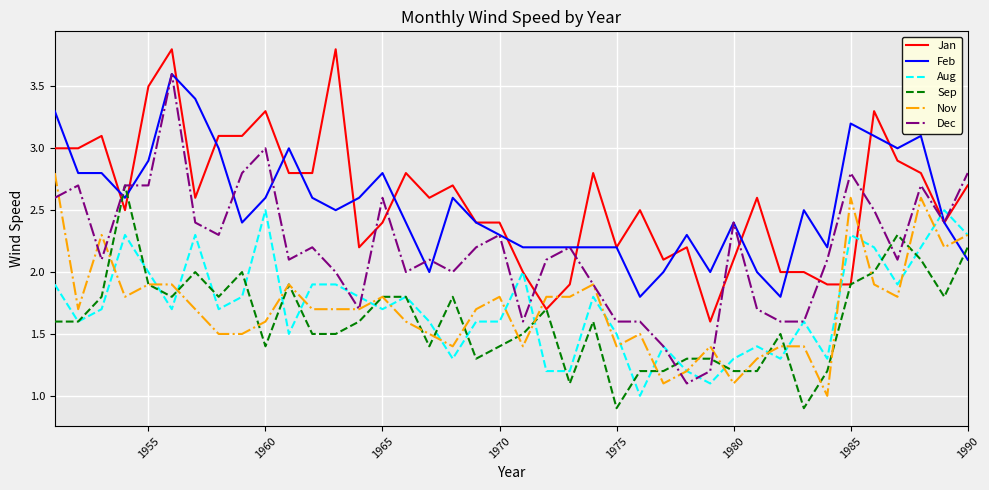

What is the maximum value for Aug?

2.5